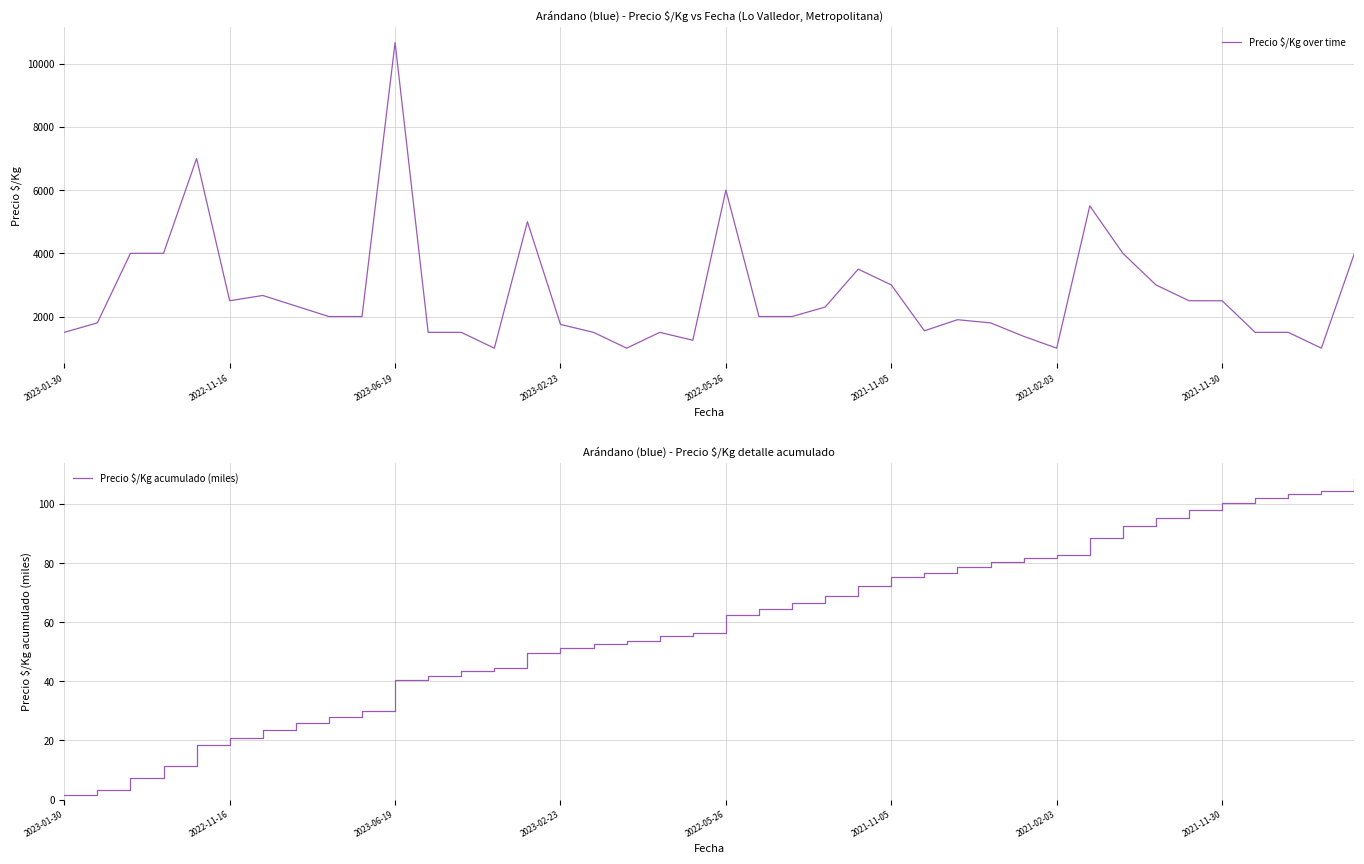

Is it true that Precio $/Kg acumulado (miles) equals 20.8 at 2022-11-16?

True